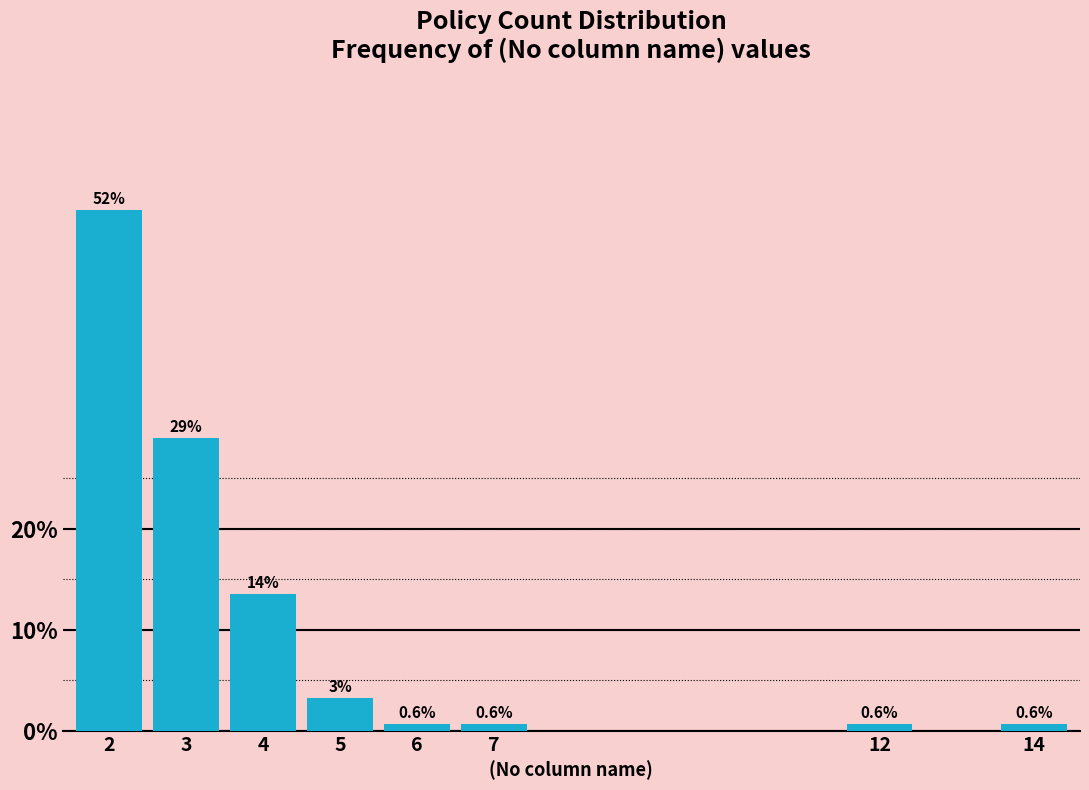

Read the value at 4.

13.5